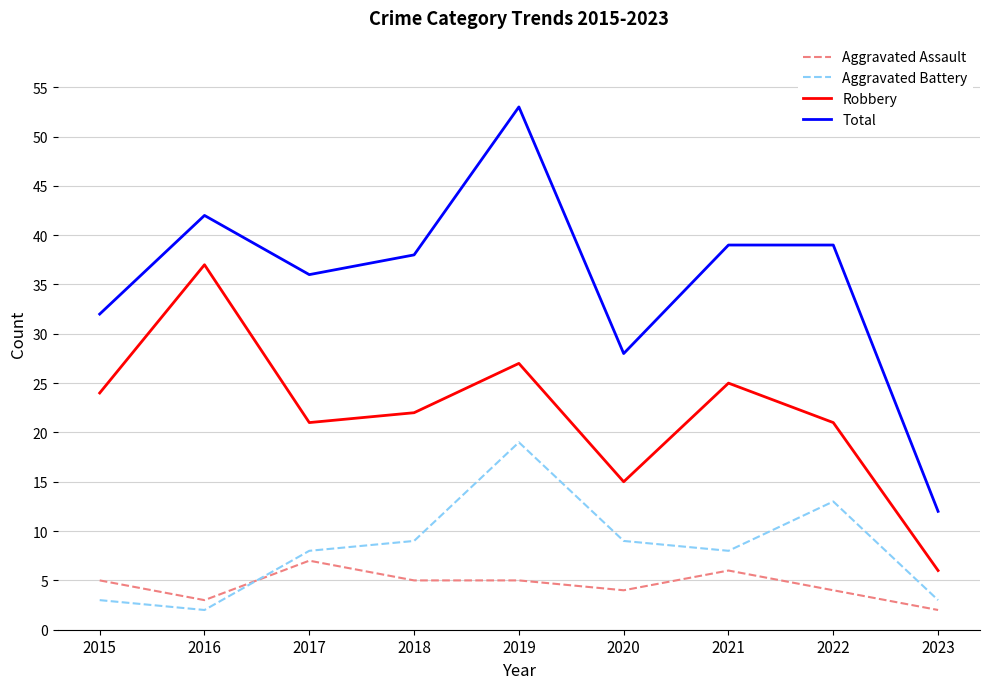

What are all the series names shown in the legend?

Aggravated Assault, Aggravated Battery, Robbery, Total